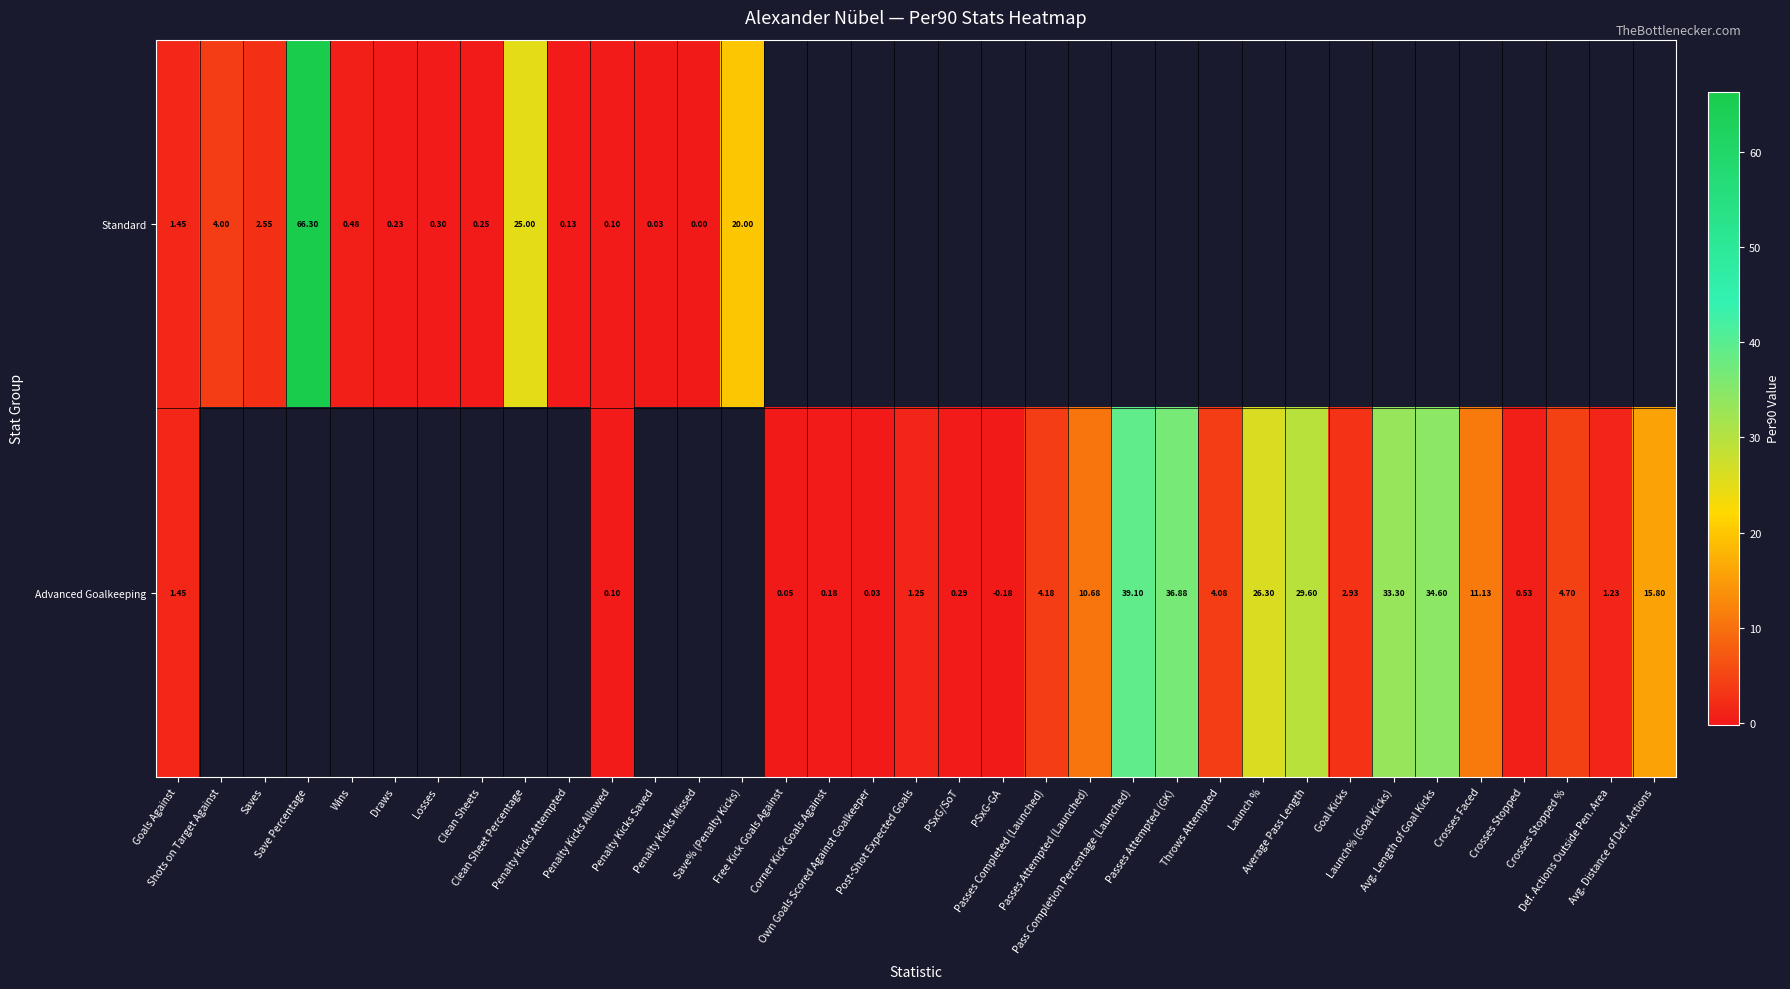

The value of Standard at Clean Sheets is 0.2. True or false?

True